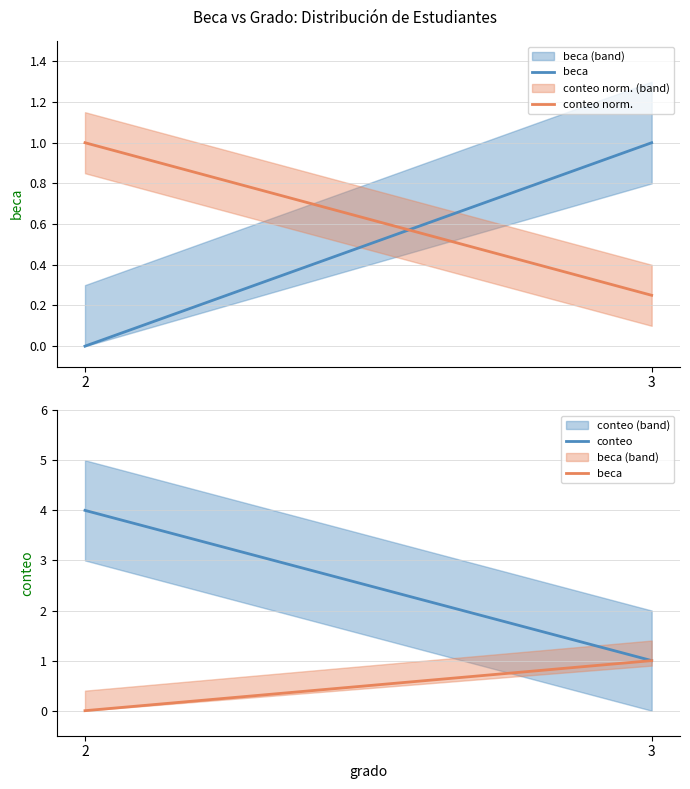

What is the value of the conteo norm. point at the 2nd from the left?

0.2